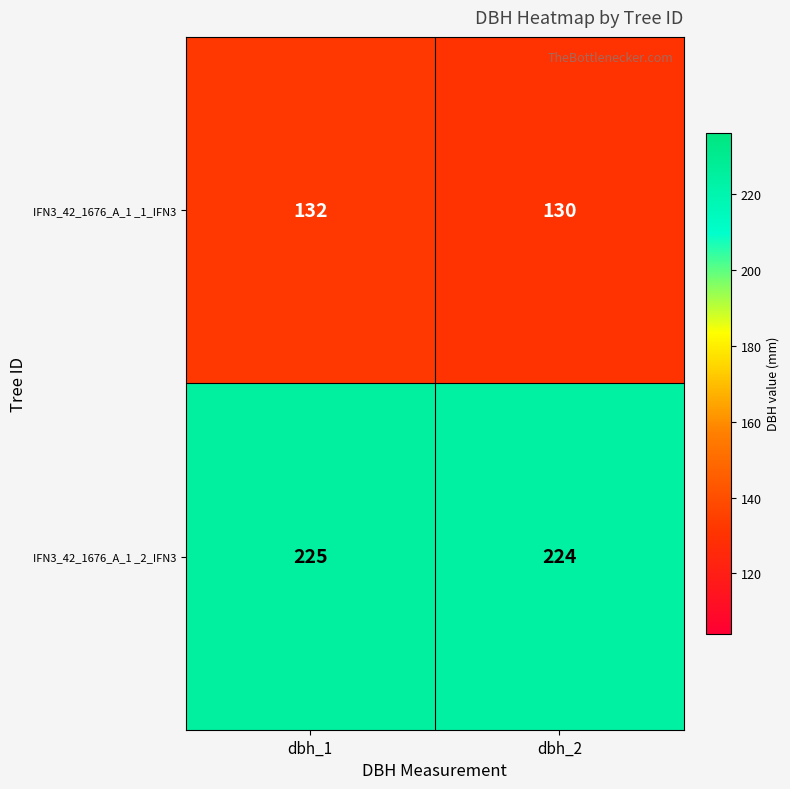

Read the IFN3_42_1676_A_1 _1_IFN3 value at dbh_1.

132